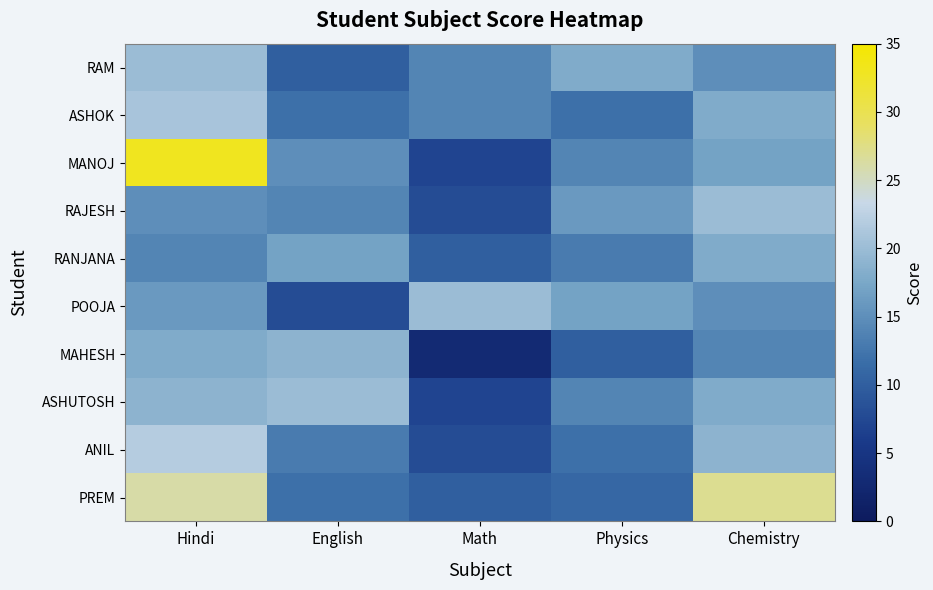

Reading left to right, what are all the values shown in this chart?

RAM: Hindi=20	English=10	Math=14	Physics=18	Chemistry=15
ASHOK: Hindi=21	English=12	Math=14	Physics=12	Chemistry=18
MANOJ: Hindi=33	English=15	Math=7	Physics=14	Chemistry=17
RAJESH: Hindi=15	English=14	Math=8	Physics=16	Chemistry=20
RANJANA: Hindi=14	English=17	Math=10	Physics=13	Chemistry=18
POOJA: Hindi=16	English=8	Math=20	Physics=17	Chemistry=15
MAHESH: Hindi=18	English=19	Math=3	Physics=10	Chemistry=14
ASHUTOSH: Hindi=19	English=20	Math=7	Physics=14	Chemistry=18
ANIL: Hindi=22	English=13	Math=8	Physics=12	Chemistry=19
PREM: Hindi=26	English=12	Math=10	Physics=11	Chemistry=27